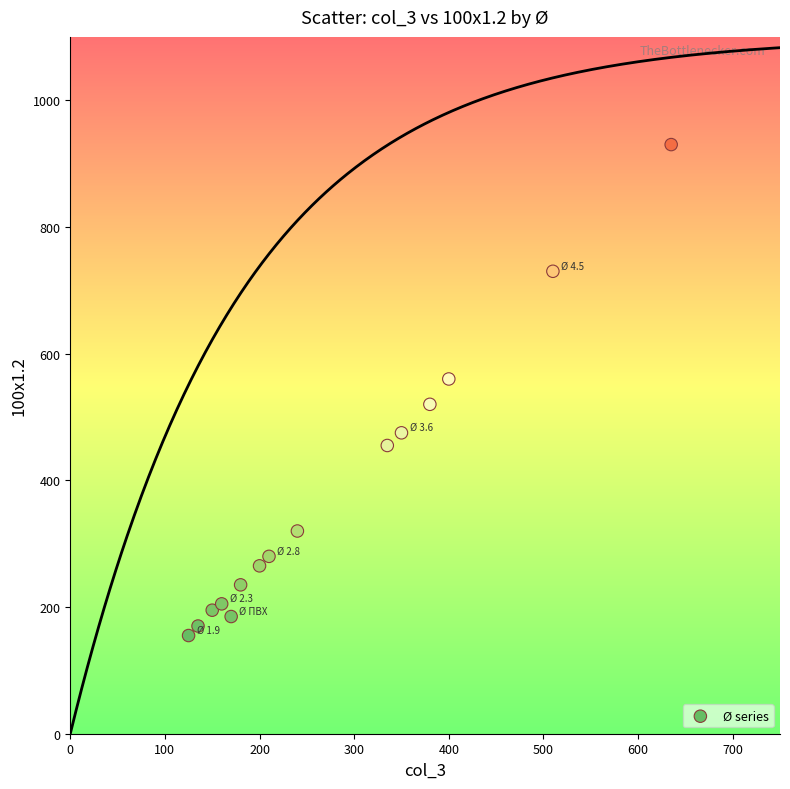

What is the range of Y values (max minus min)?

775